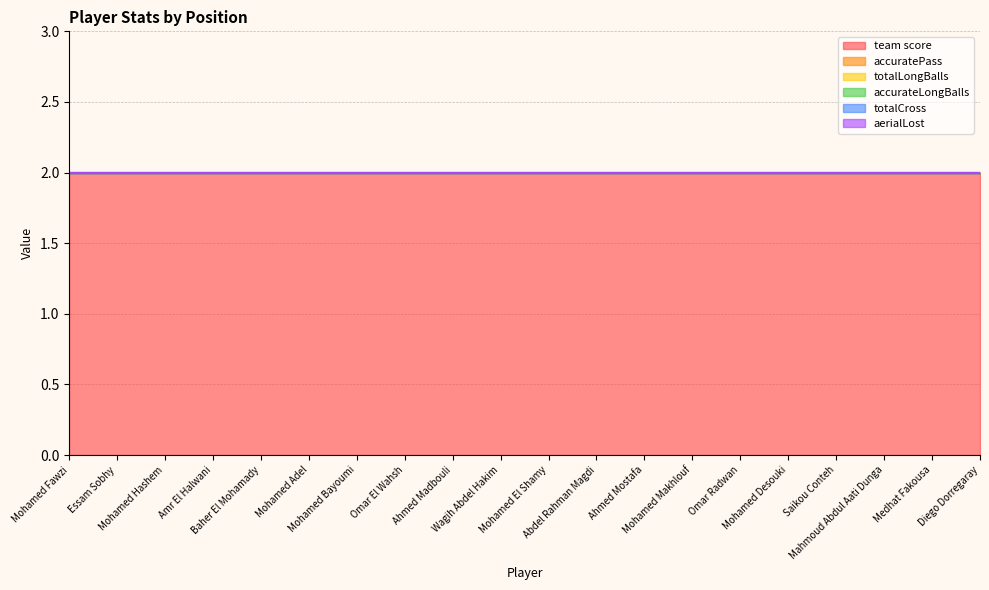

Which category has the highest value in the aerialLost series?

Mohamed Fawzi